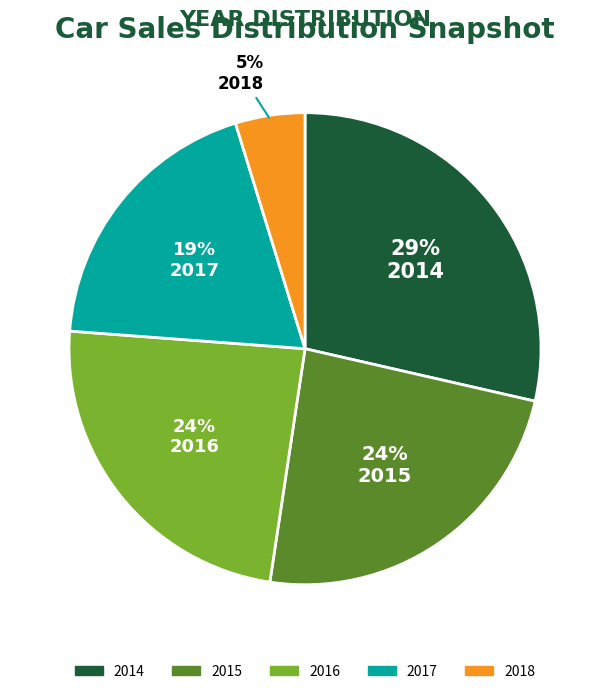

To the nearest percent, what is the combined percentage of 2014 and 2016?

52%